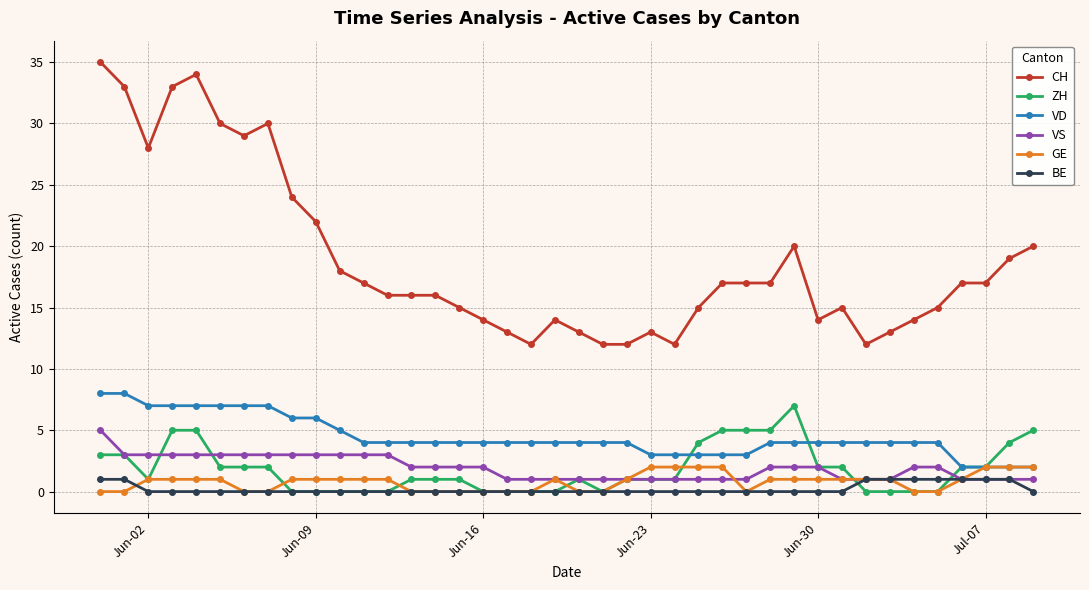

List the series in order of their peak value, highest first.

CH, VD, ZH, VS, GE, BE